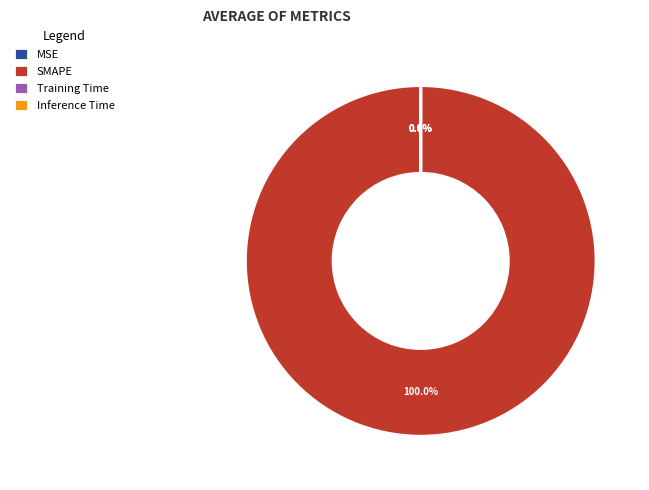

What is the majority slice?

SMAPE